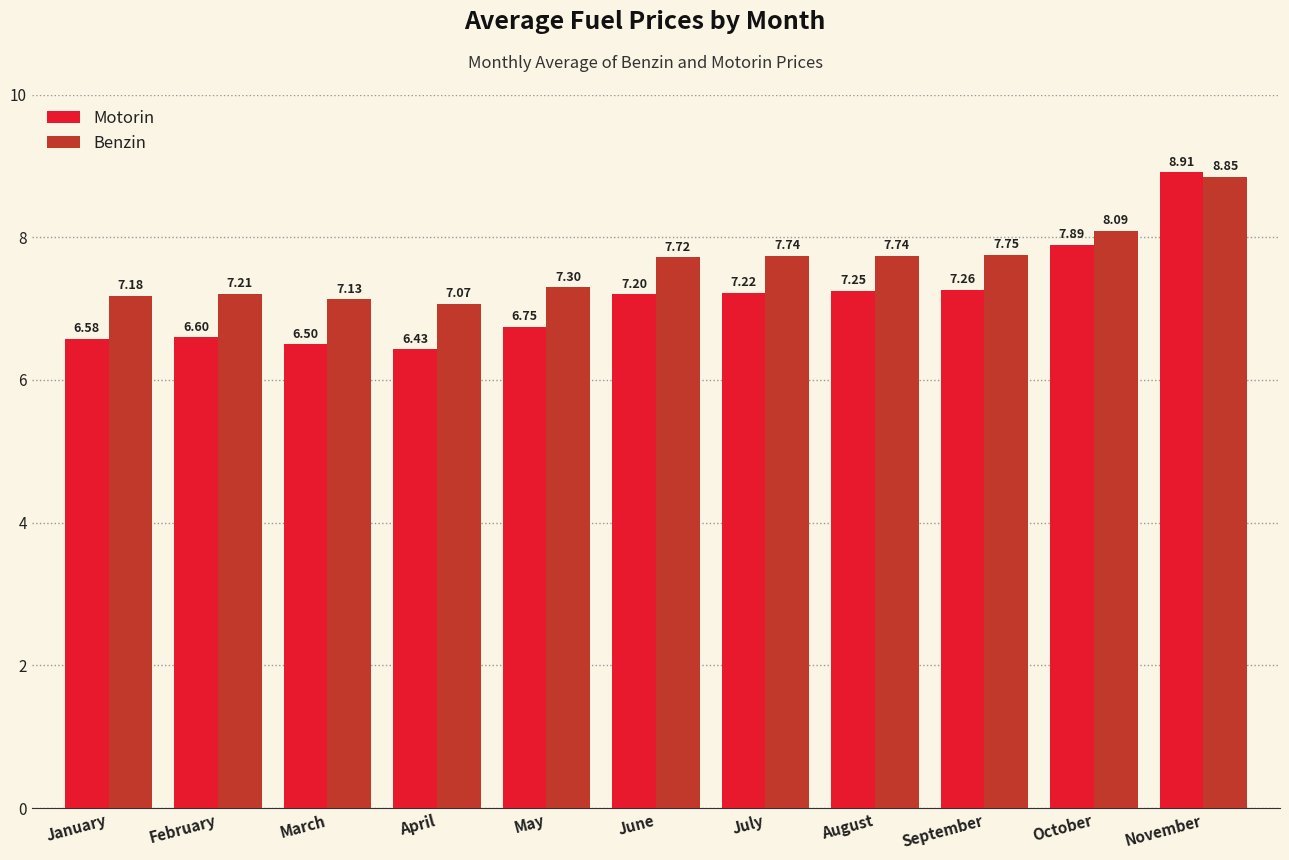

What is the sum of the Motorin values at October and November?

16.8